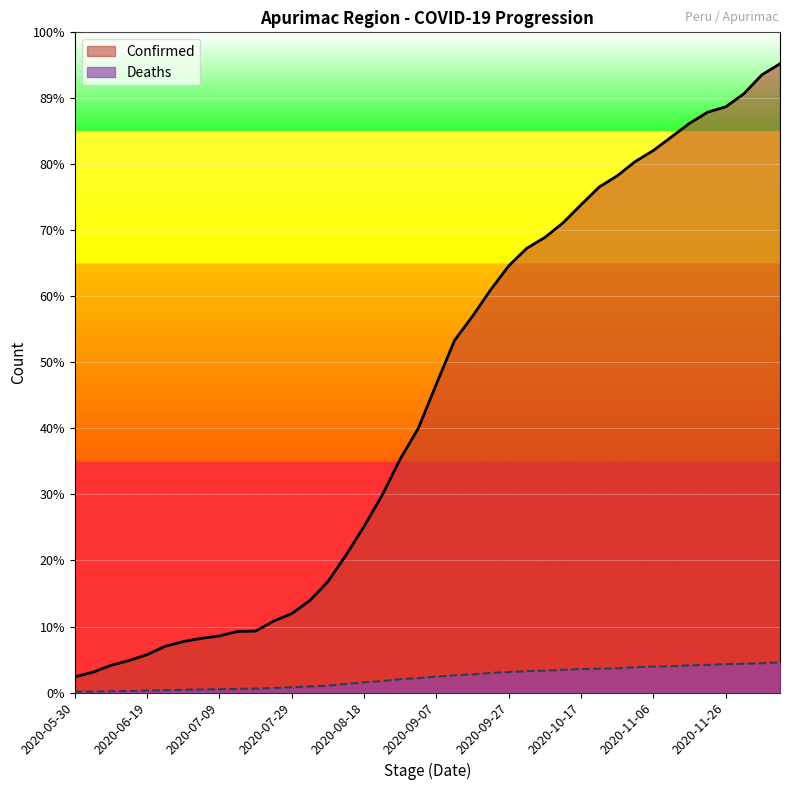

What are all the series names shown in the legend?

Confirmed, Deaths